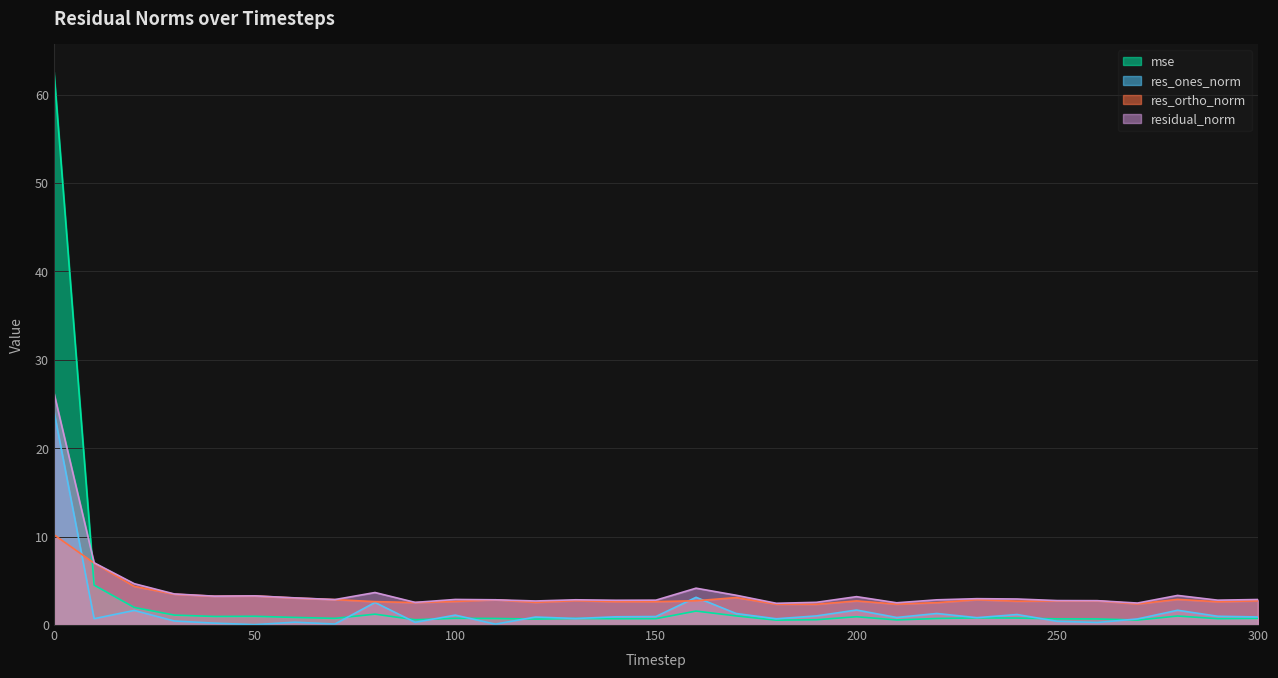

Which series ends up on top after the final intersection of mse and res_ones_norm?

res_ones_norm